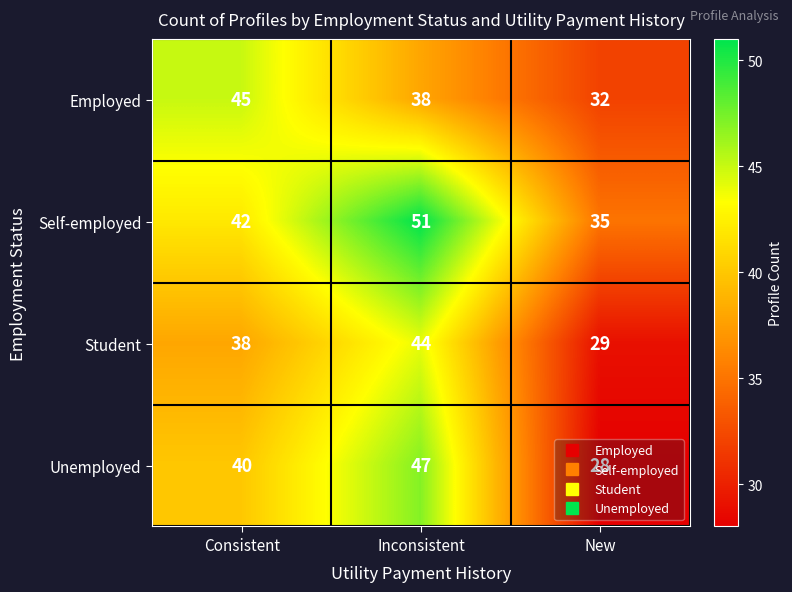

The Employed series shows 38 at Inconsistent. True or false?

True